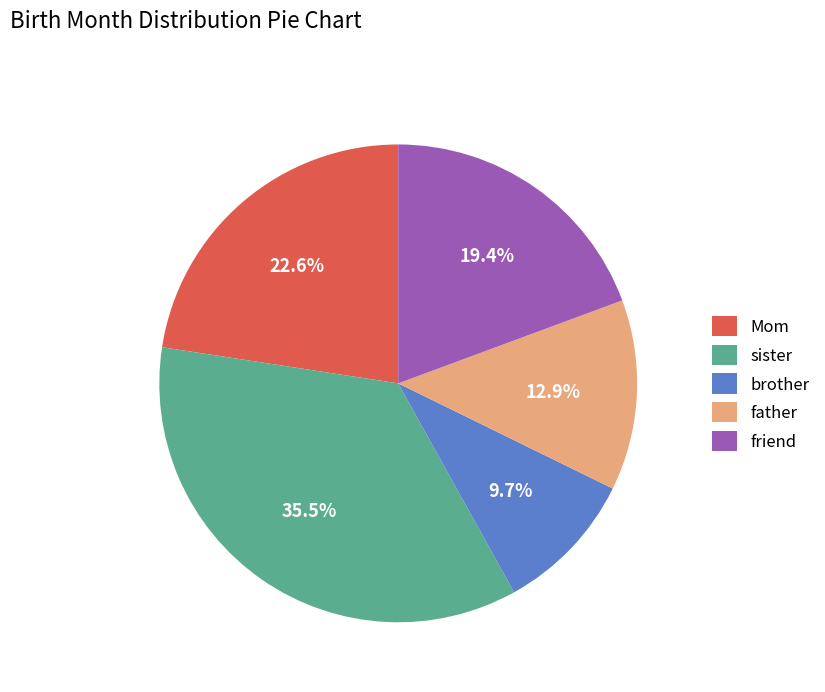

Does friend account for over 50% of the chart?

No